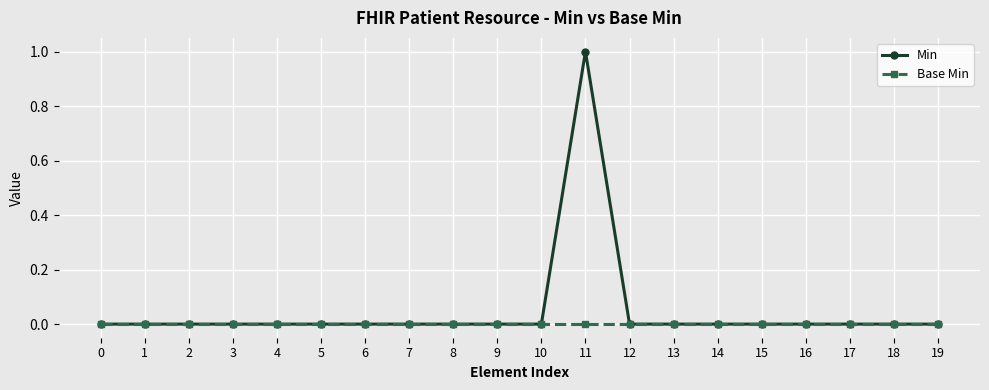

Does the chart display data point markers on the line(s)?

Yes